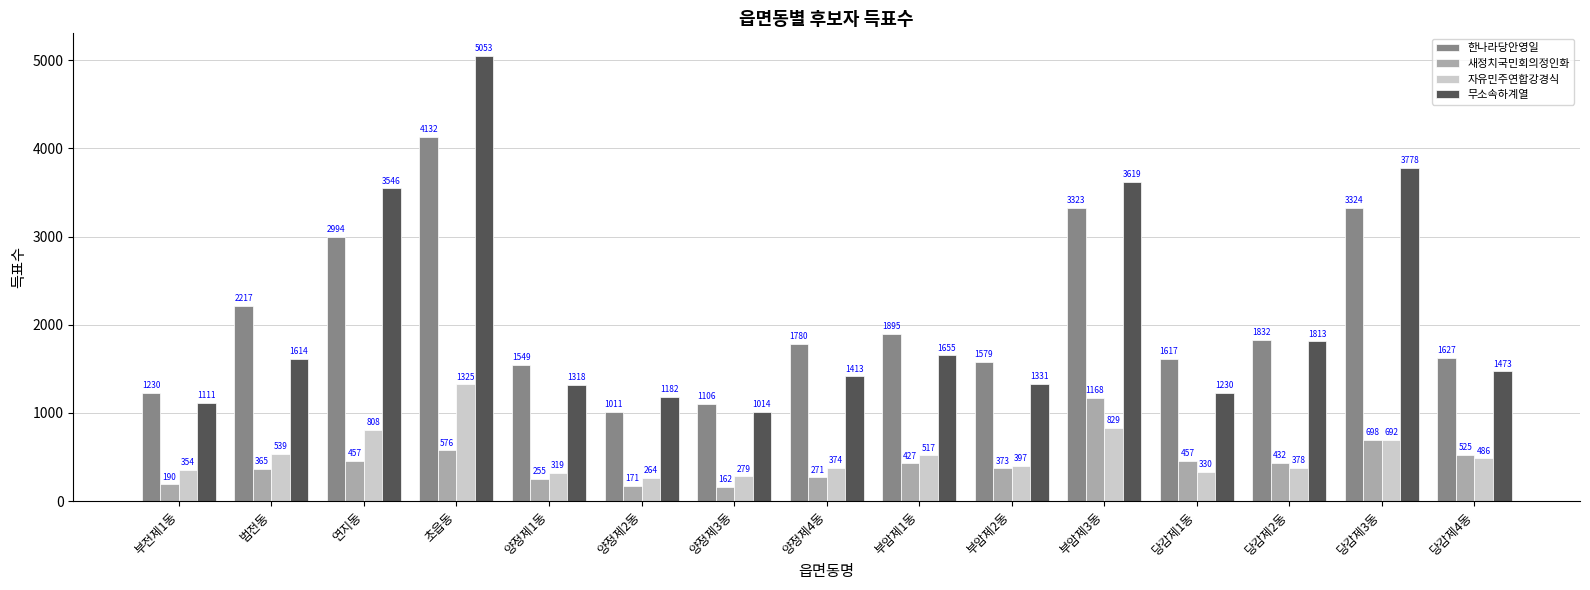

At which label does 자유민주연합강경식 first exceed 397?

범전동